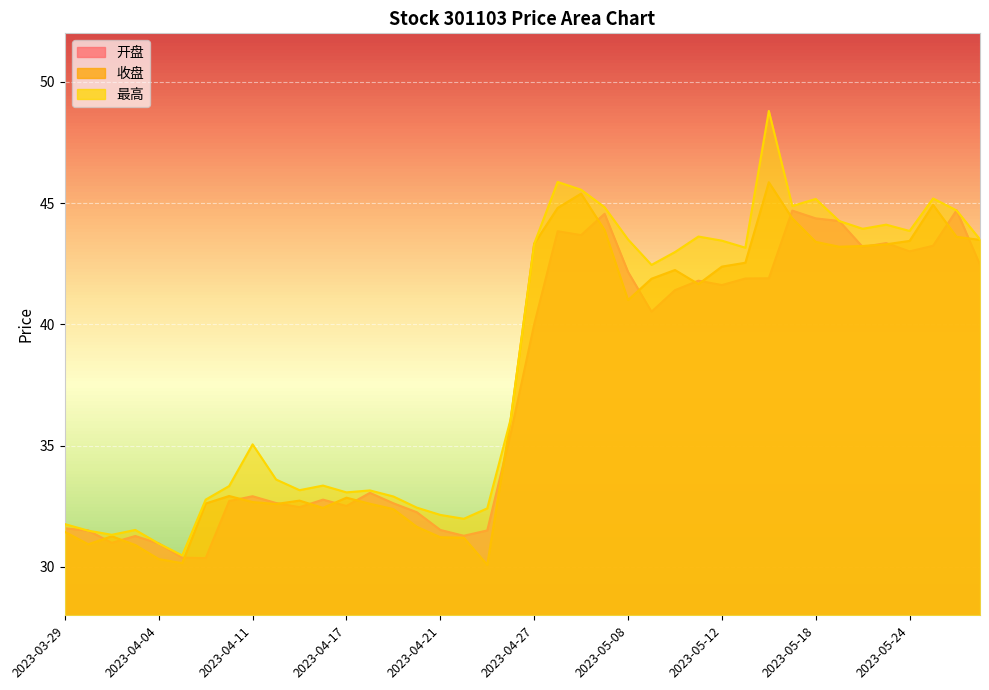

What is the highest value of the 开盘 series?

44.7